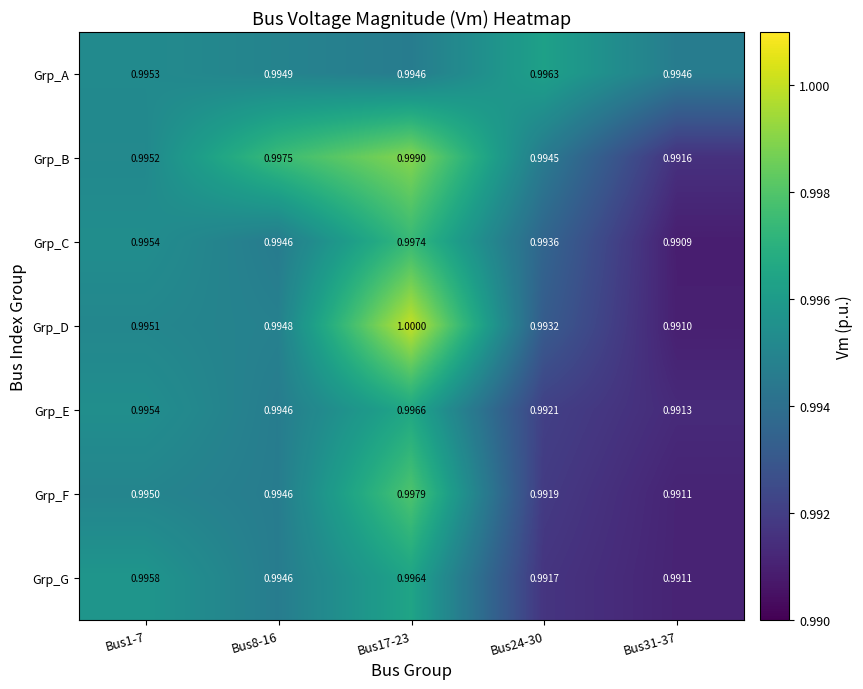

At Bus17-23, list the series in order from largest to smallest.

Grp_D, Grp_B, Grp_F, Grp_C, Grp_E, Grp_G, Grp_A